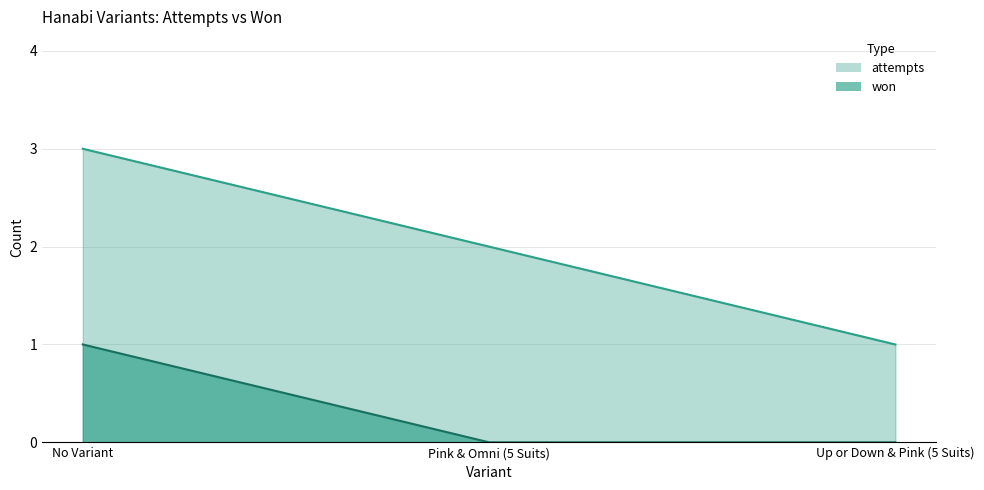

How many attempts values are between 1 and 3?

3